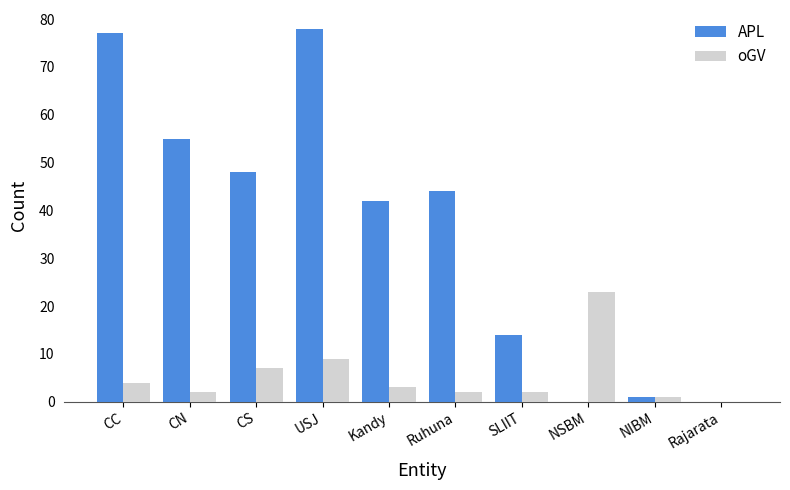

Which series changed the most between Kandy and NIBM?

APL